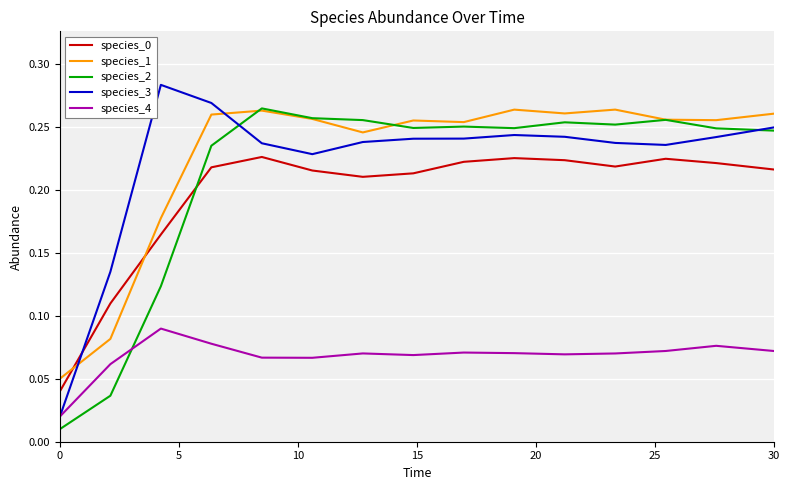

How many intersections are there between species_1 and species_0?

2